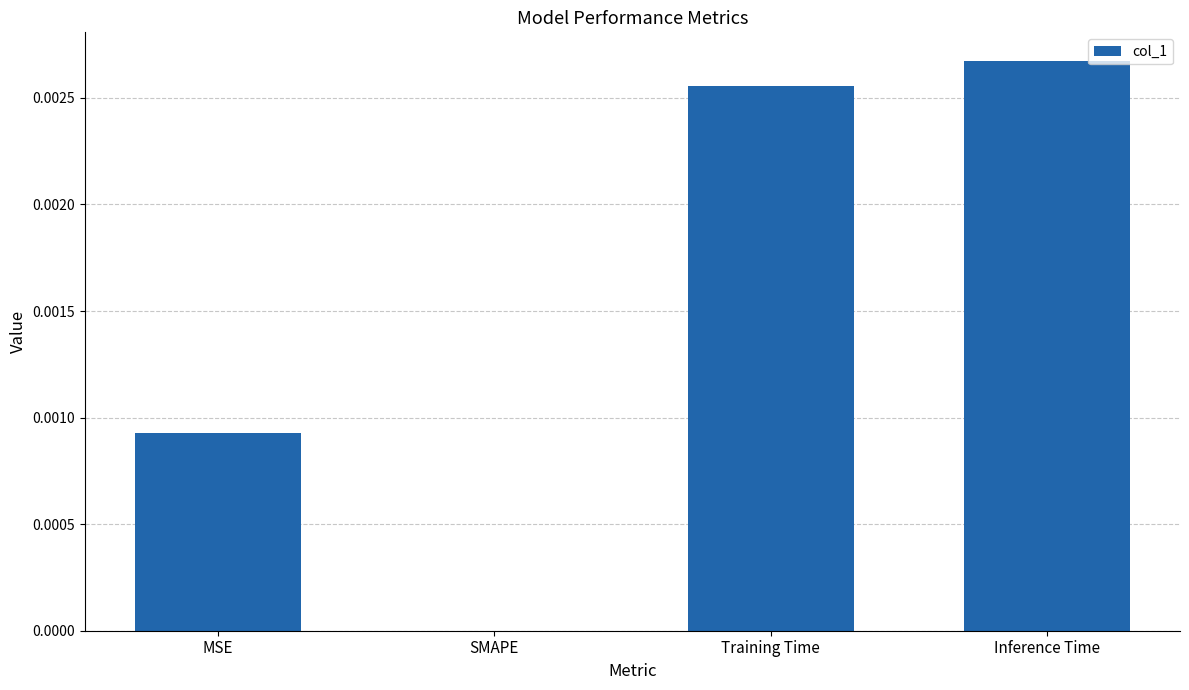

Is it true that the value at Inference Time is 0.0?

True